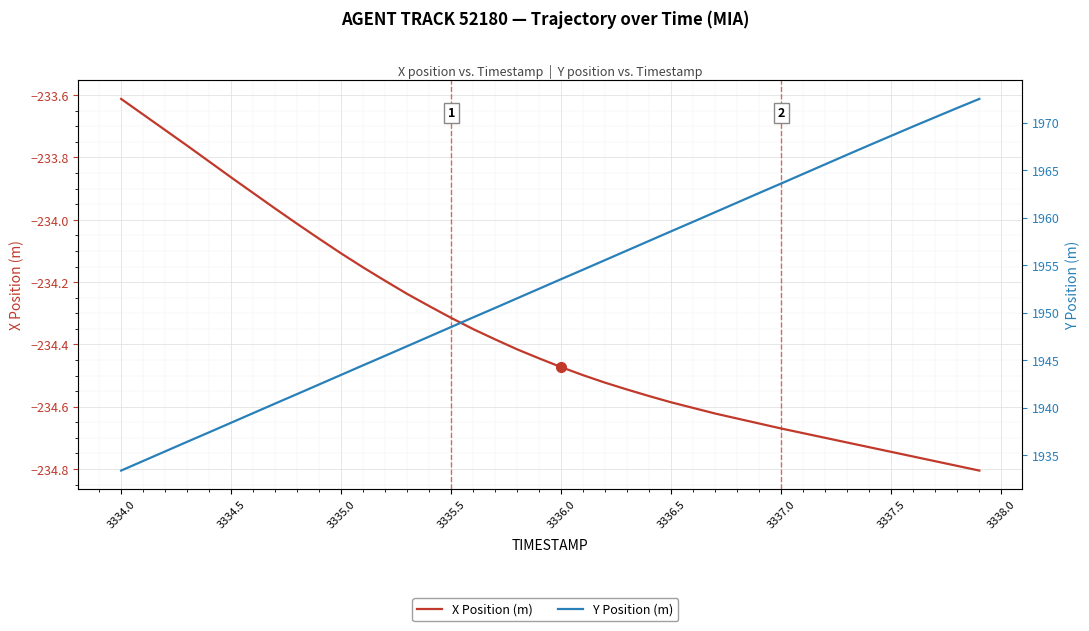

How many values in the X Position (m) series exceed -234?

8